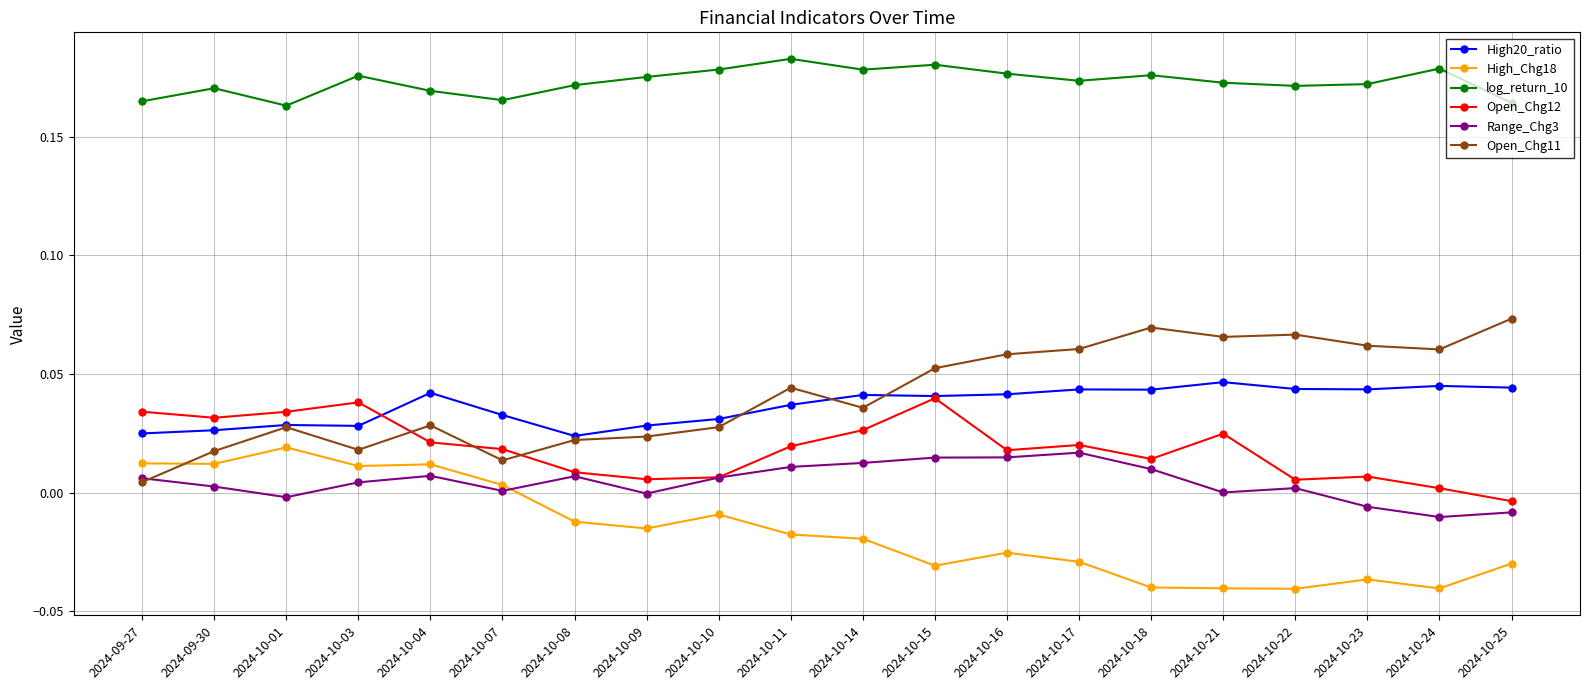

How many lines are shown in the chart?

6